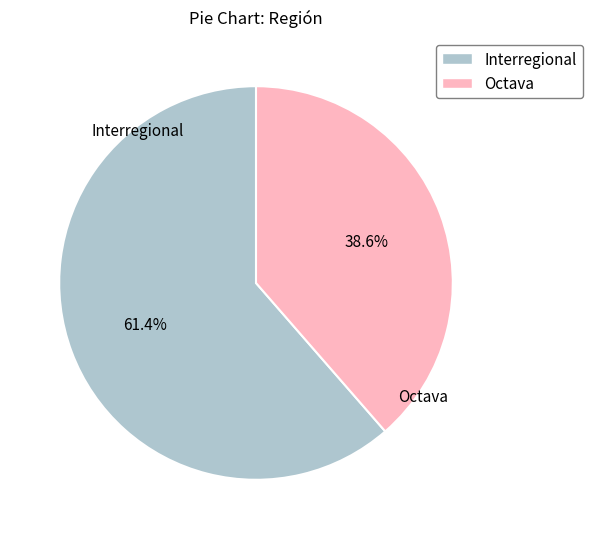

Combined, do Interregional and Octava account for over 50%?

Yes